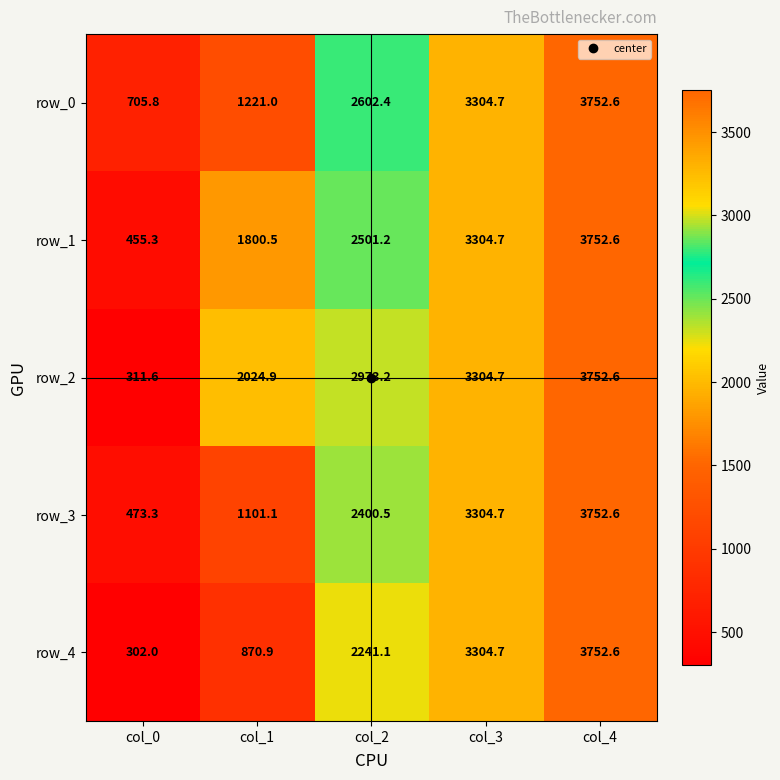

At which label does row_0 reach its peak?

col_4